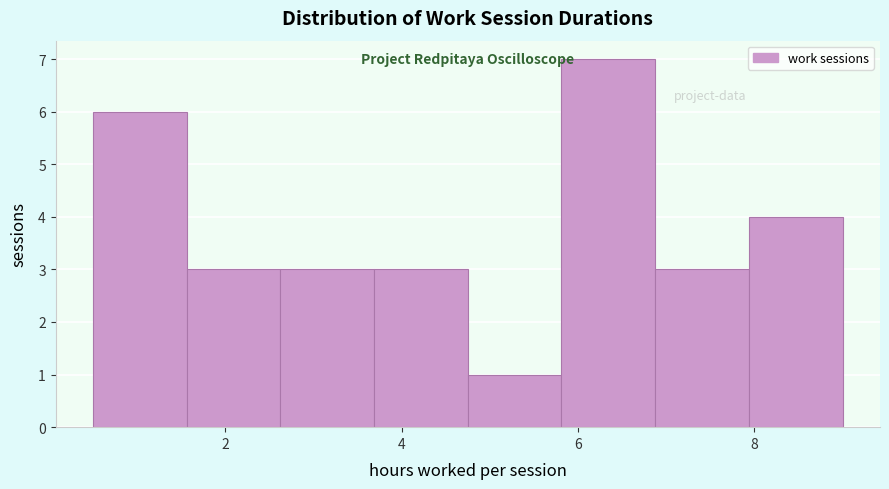

Reading left to right, list every bar in this chart as the range it spans on the x-axis followed by its height. Neither the bar edges nor the heights are printed on the chart, so give them approximately, as read against the axes.

0.6 to 1.6: 6
1.6 to 2.6: 3
2.6 to 3.6: 3
3.6 to 4.8: 3
4.8 to 5.8: 1
5.8 to 6.8: 7
6.8 to 8.0: 3
8.0 to 9.0: 4